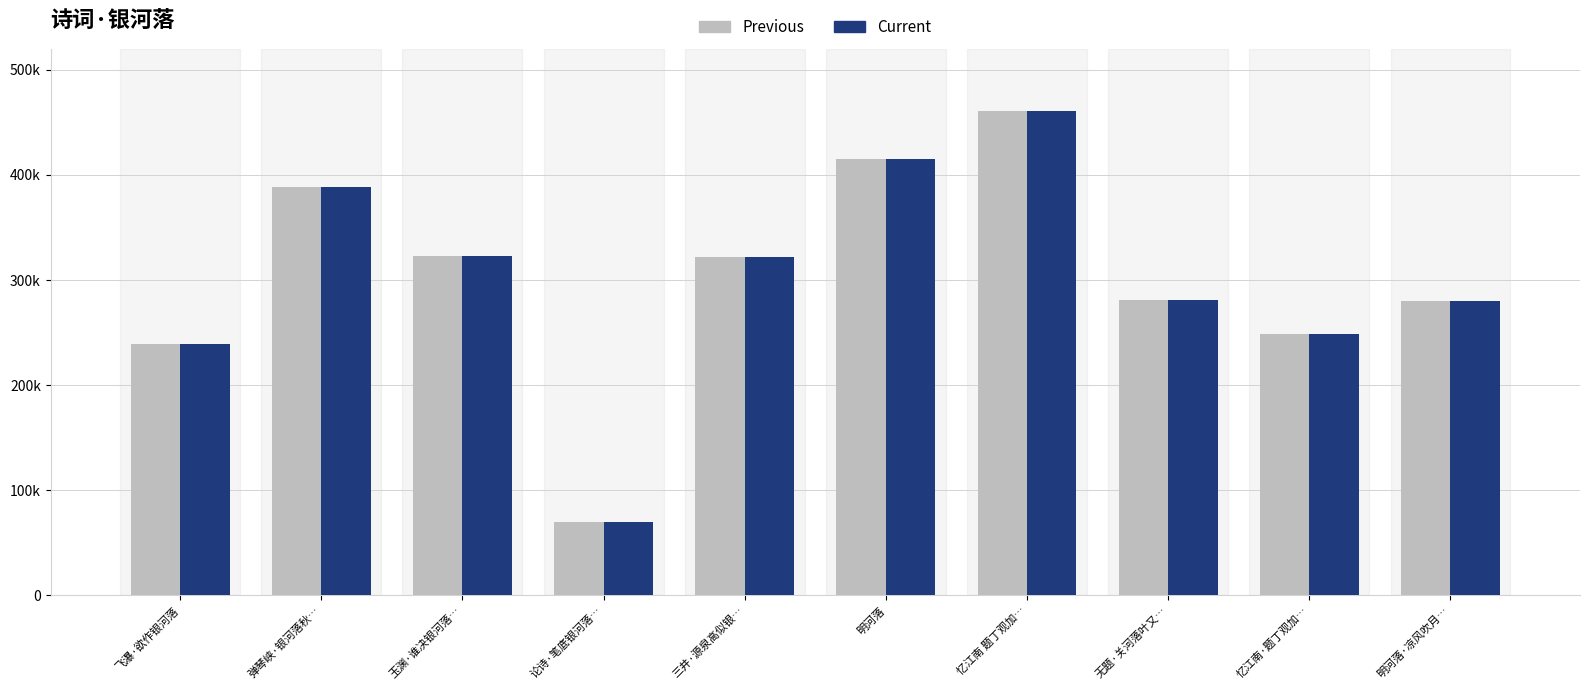

Are the bars grouped side by side (vs. stacked)?

Yes